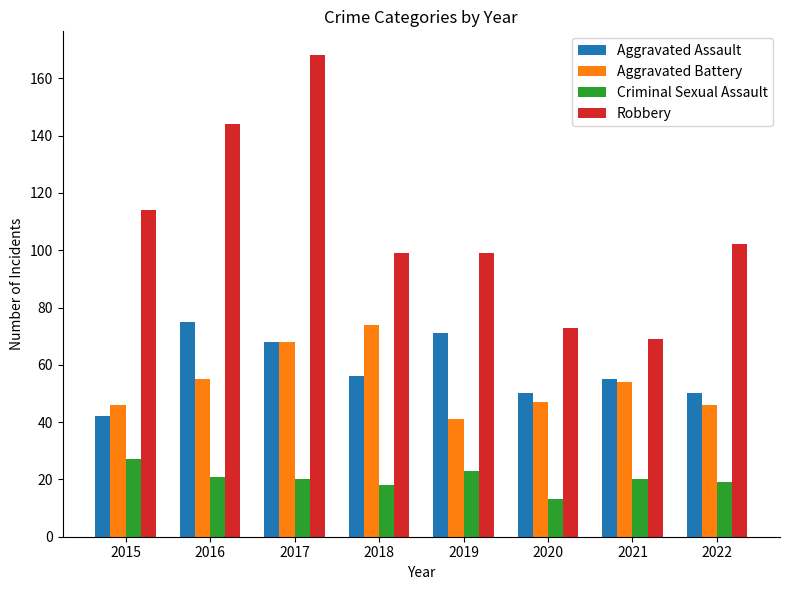

What are all the series names shown in the legend?

Aggravated Assault, Aggravated Battery, Criminal Sexual Assault, Robbery